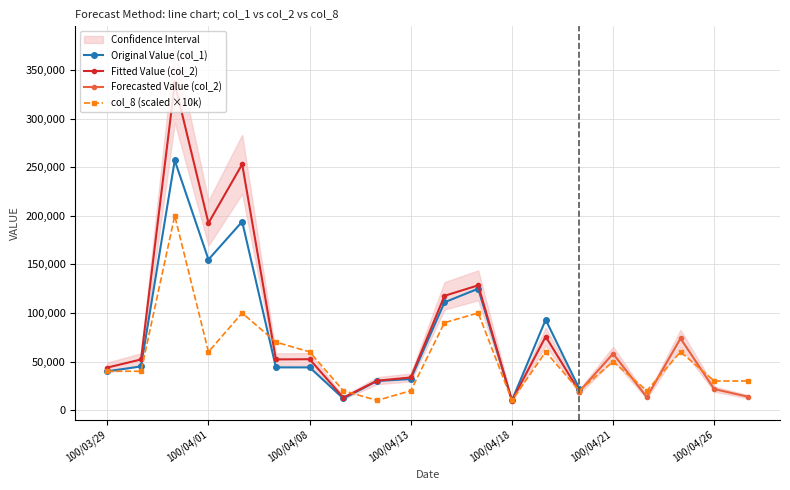

Which series changed the most between 100/04/11 and 100/04/25?

col_2